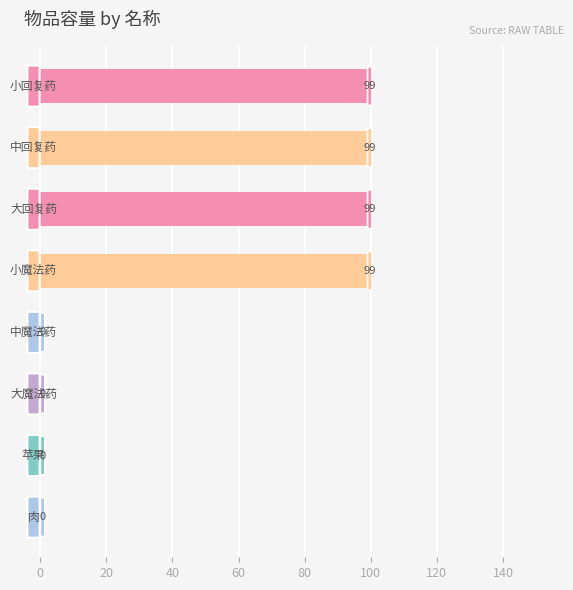

What is the sum of all values?

396